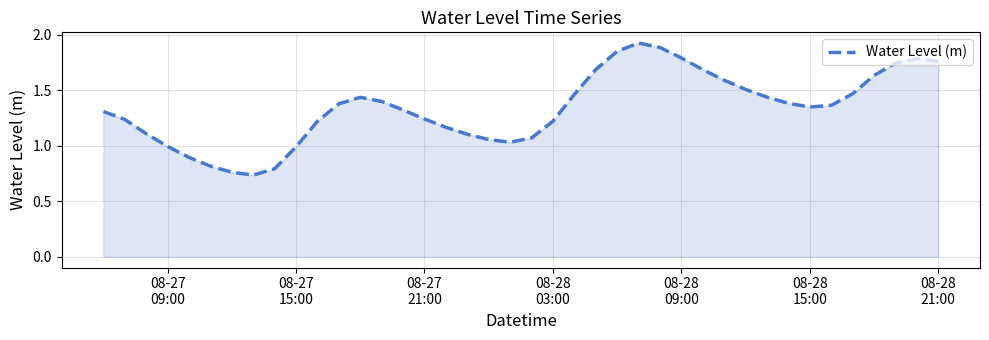

Does the chart have visible grid lines?

Yes